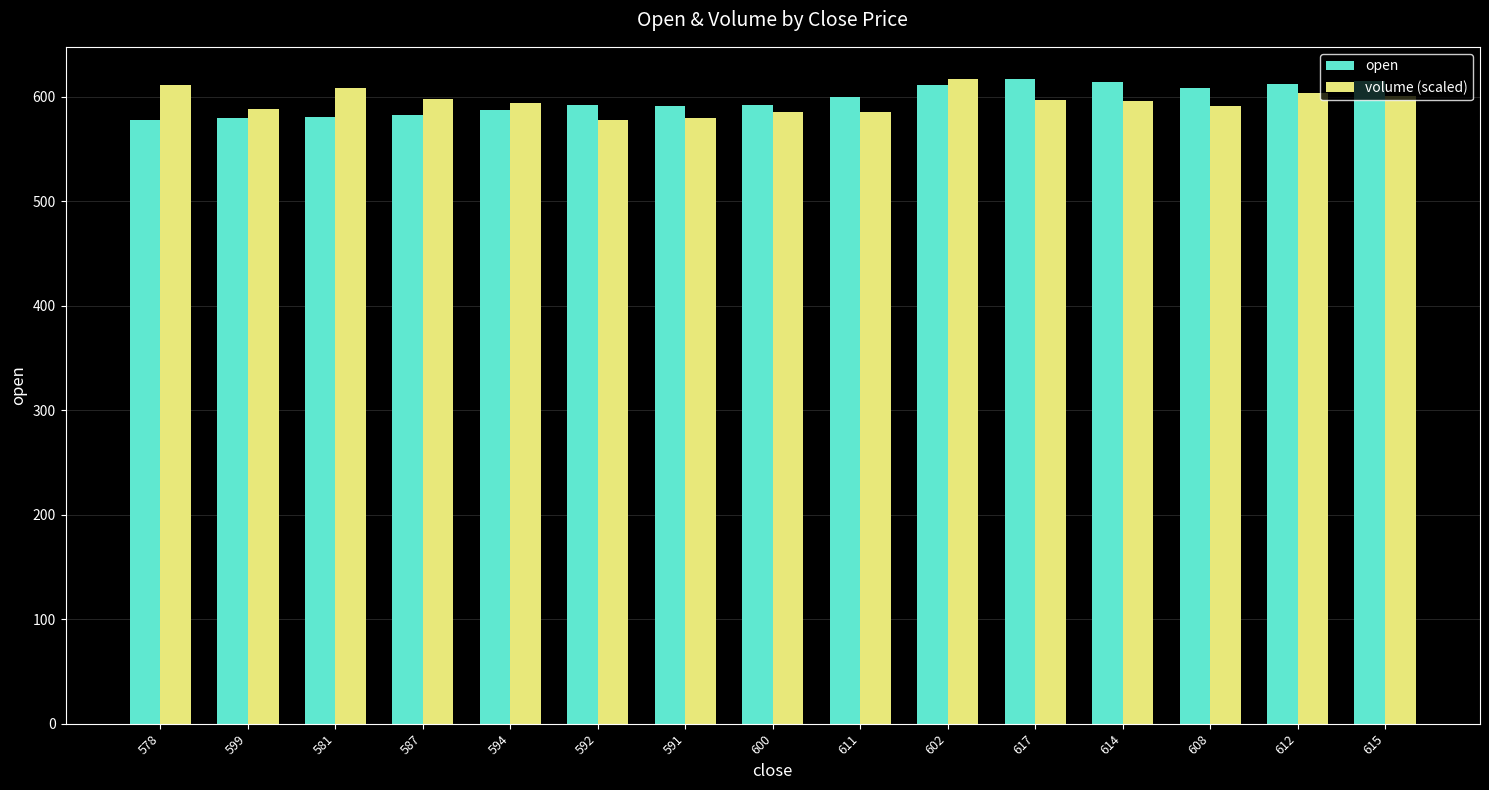

How many groups of bars are there?

15